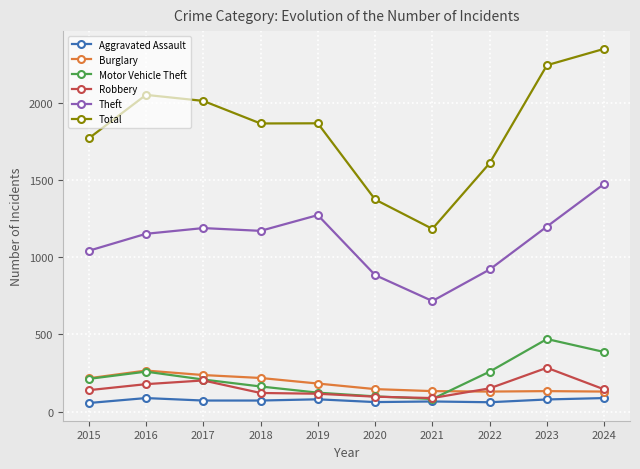

Which series changed the most between 2015 and 2020?

Total